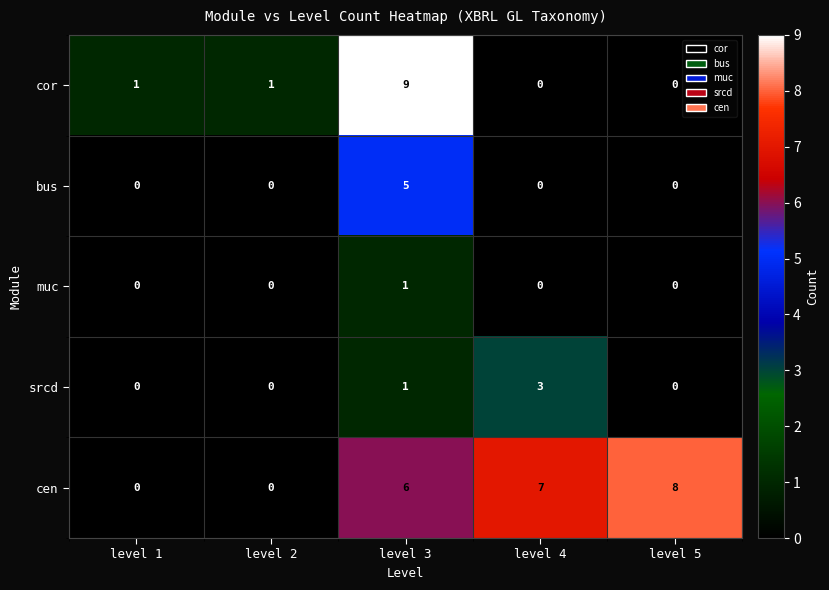

What is the greatest value displayed?

9